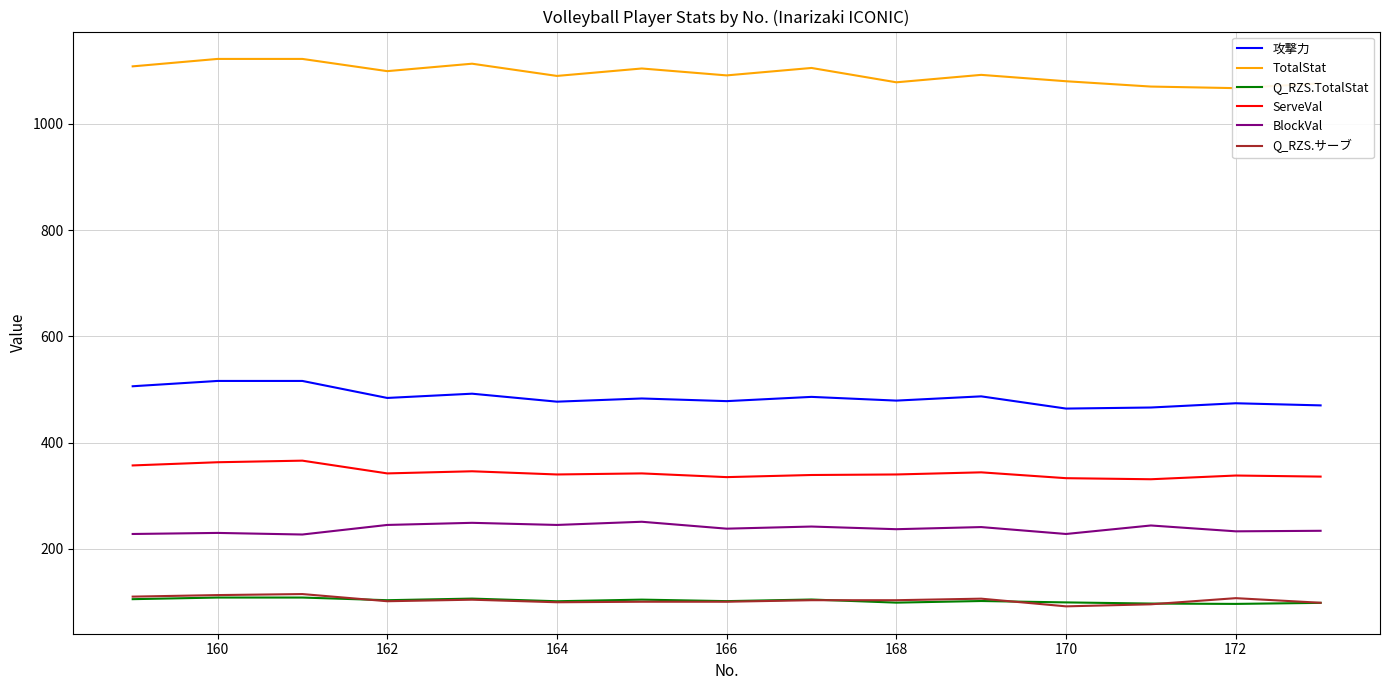

True or false: 攻撃力 and Q_RZS.TotalStat intersect in this chart.

False